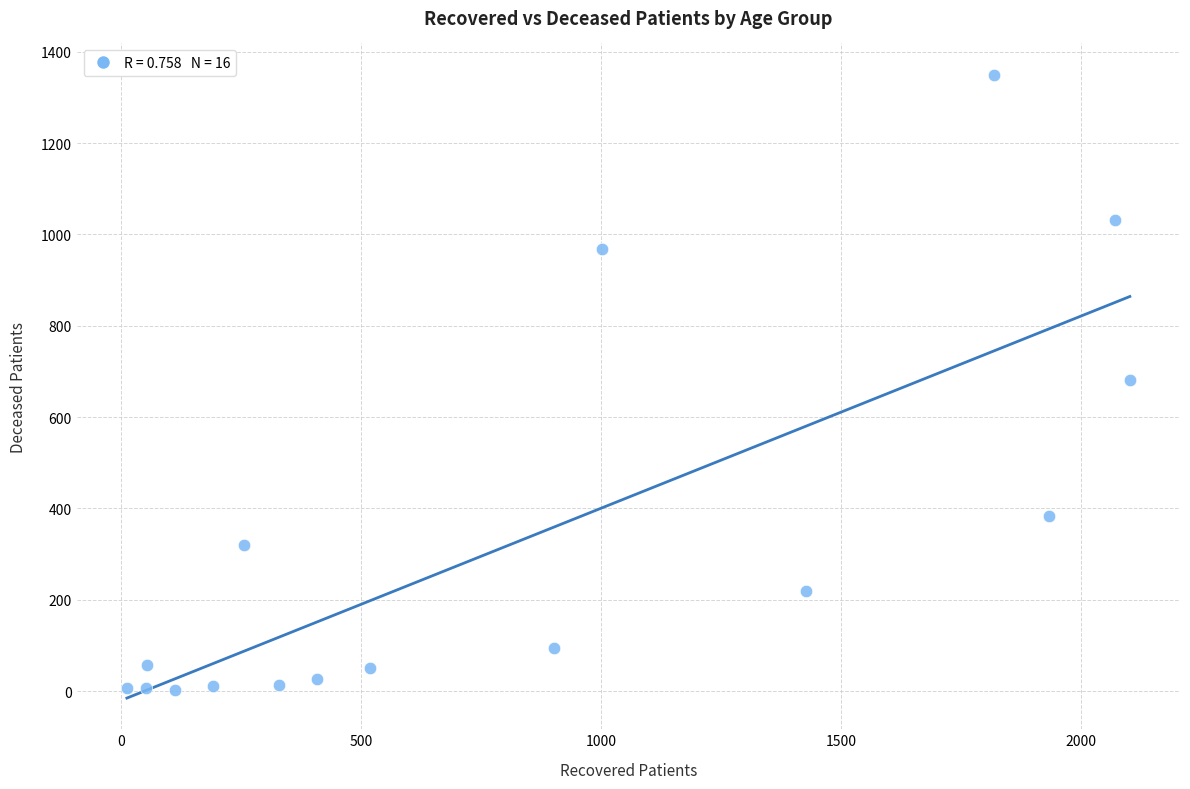

What is the range of Y values (max minus min)?

1348